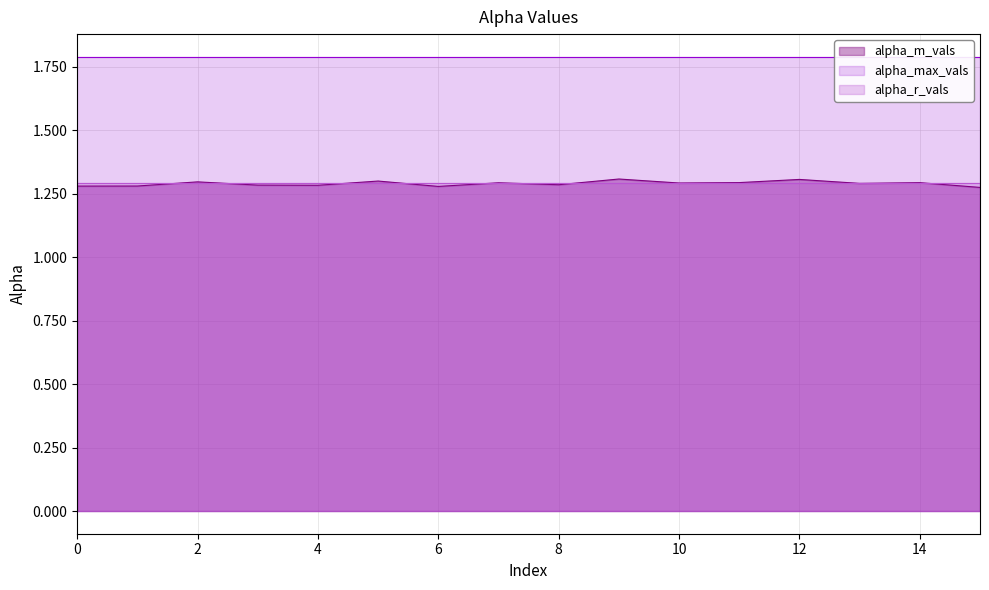

What is the value of the alpha_max_vals point at the 8th from the left?

1.8